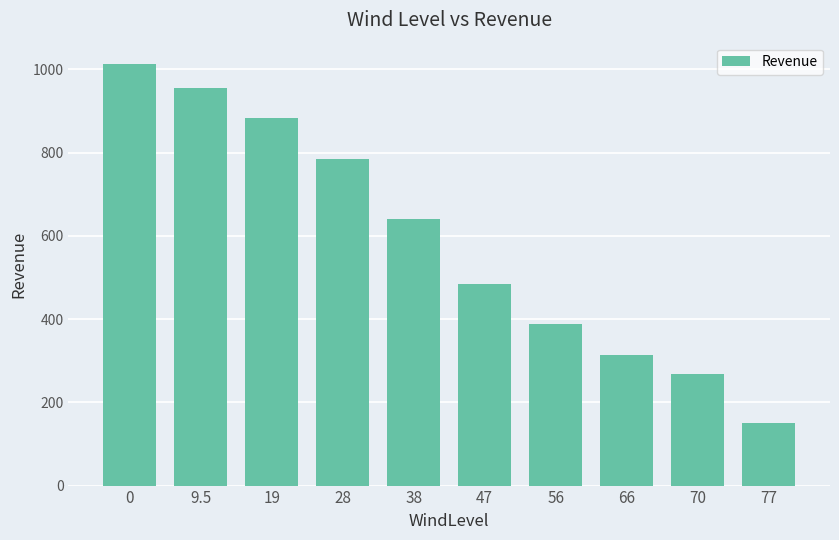

Read the value at 47.

485.6